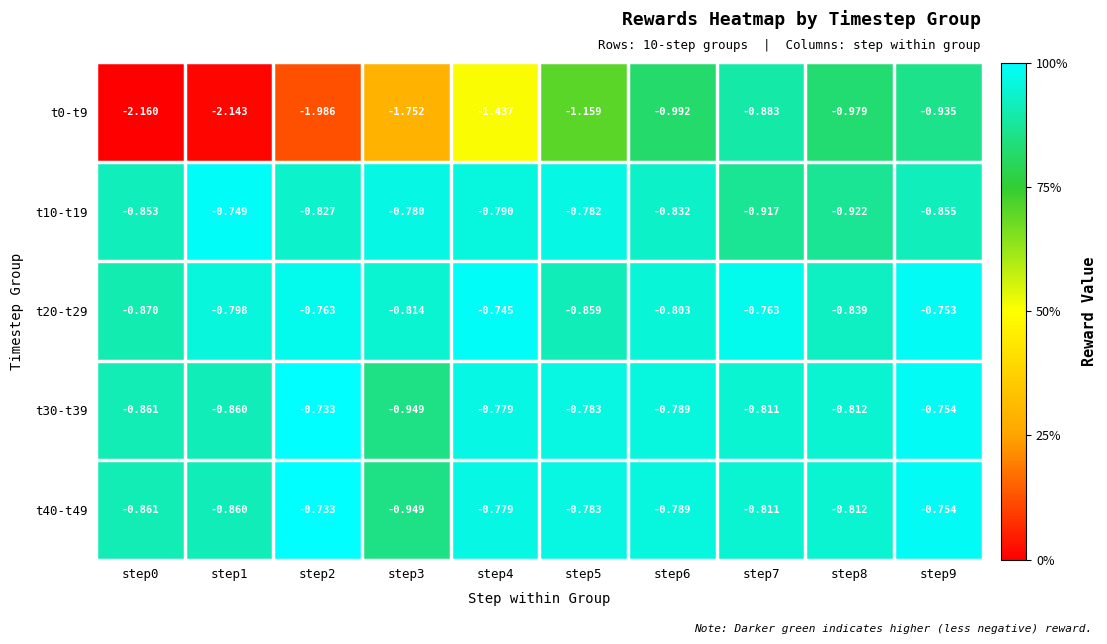

Is the value of t40-t49 at step0 greater than the value of t30-t39 at step7?

No